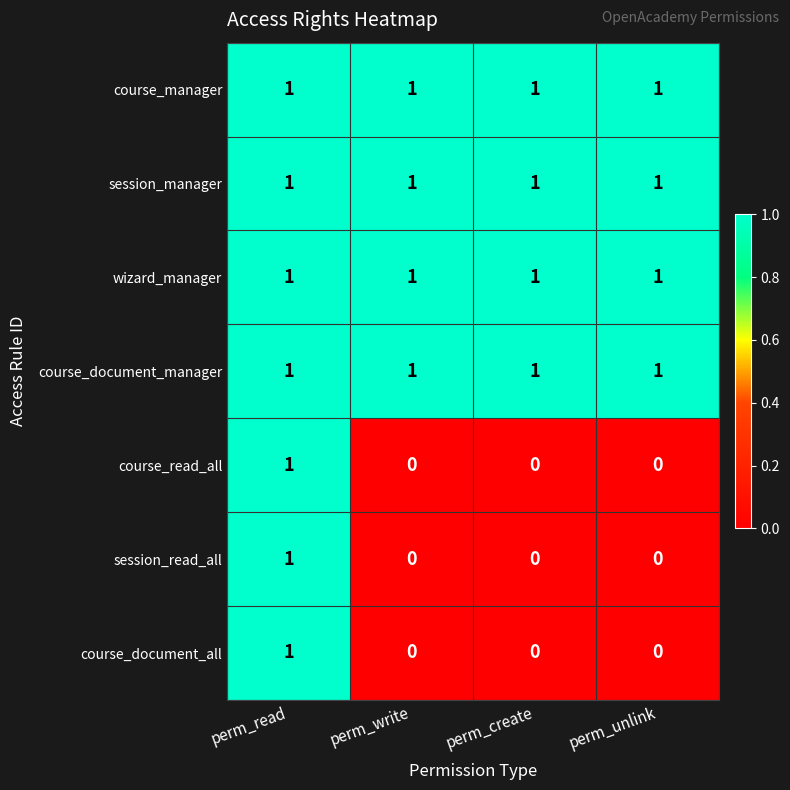

Reading right to left, transcribe all the data shown in this chart.

course_manager: 1	1	1	1
session_manager: 1	1	1	1
wizard_manager: 1	1	1	1
course_document_manager: 1	1	1	1
course_read_all: 0	0	0	1
session_read_all: 0	0	0	1
course_document_all: 0	0	0	1